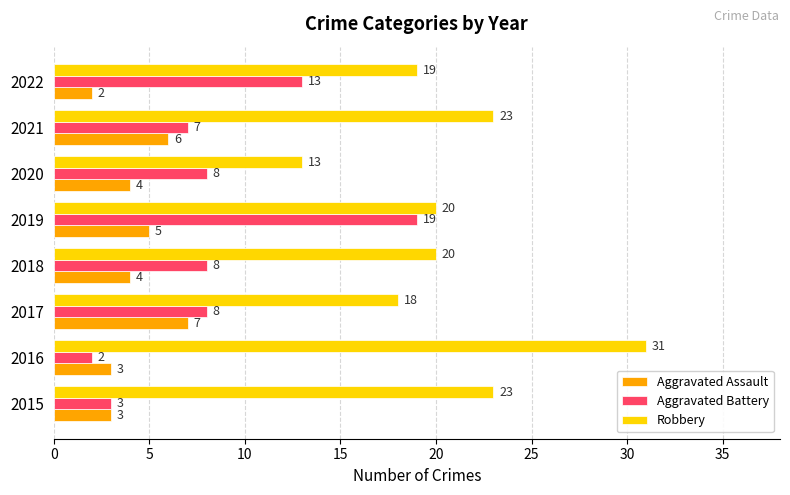

What is the minimum value shown in the chart?

2